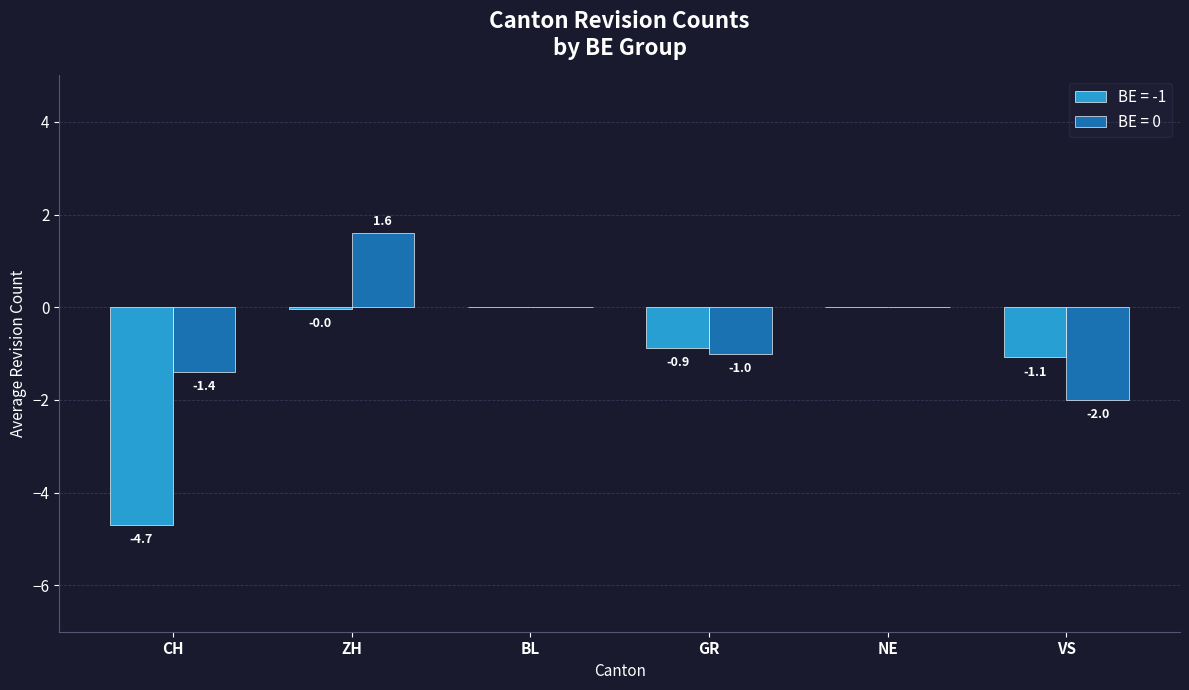

The value of BE = 0 at GR is -1.5. True or false?

False